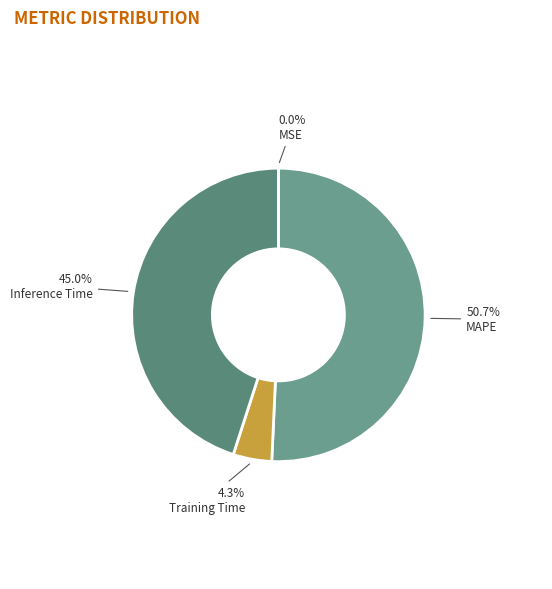

What is the largest slice in the pie chart?

MAPE